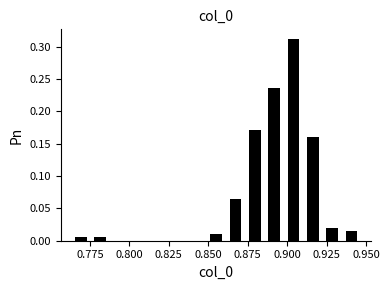

Read against the x-axis, roughly where is the centre of the tallest bar?

0.905